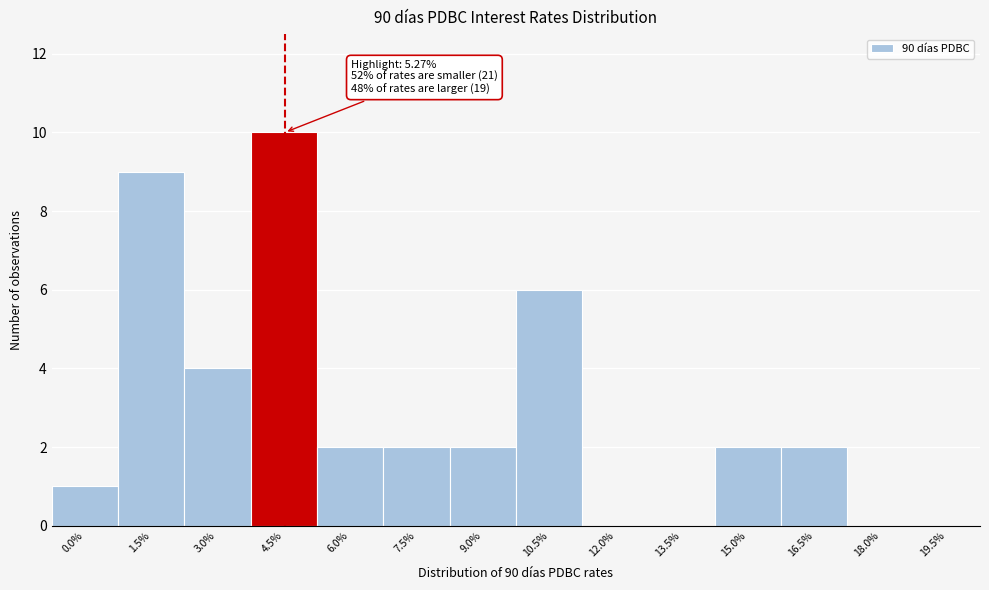

Reading left to right, list all the values displayed in this chart.

0.0%=1	1.5%=9	3.0%=4	4.5%=10	6.0%=2	7.5%=2	9.0%=2	10.5%=6	12.0%=0	13.5%=0	15.0%=2	16.5%=2	18.0%=0	19.5%=0